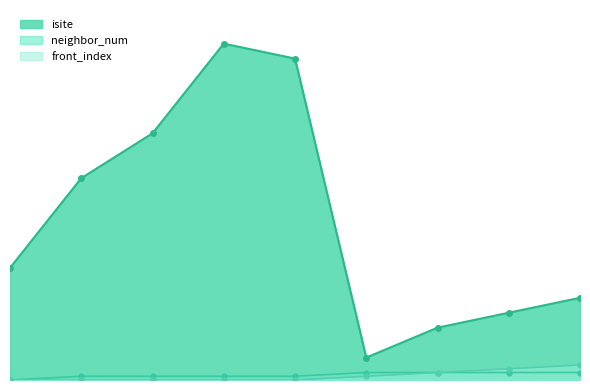

At which label does front_index reach its peak?

8